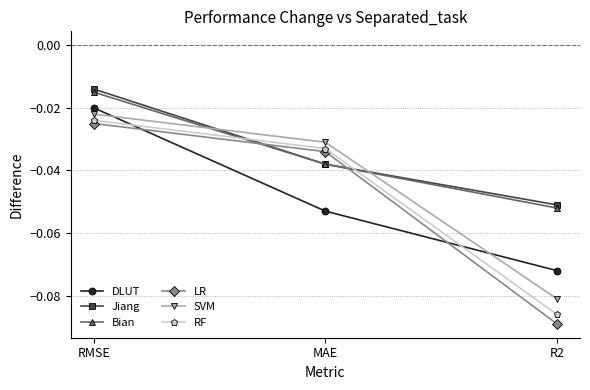

Between RMSE and MAE, which series saw the biggest shift?

DLUT